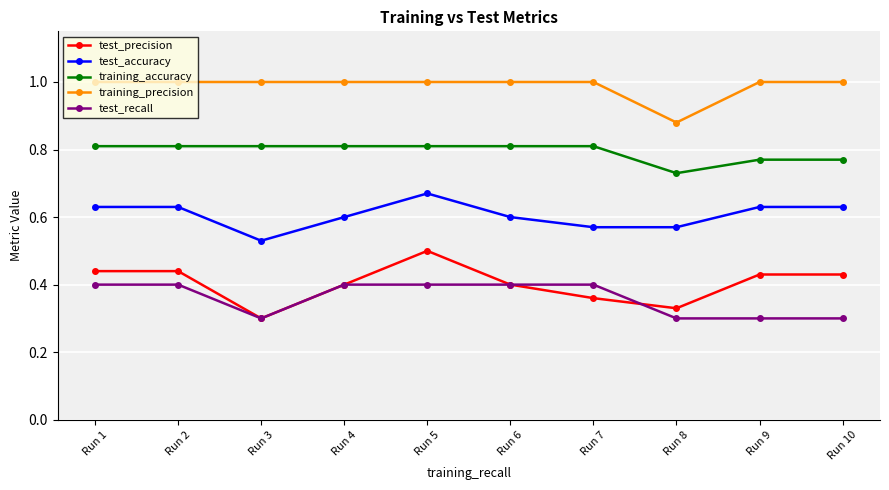

Rank the series by their maximum value, from lowest to highest.

test_recall, test_precision, test_accuracy, training_accuracy, training_precision